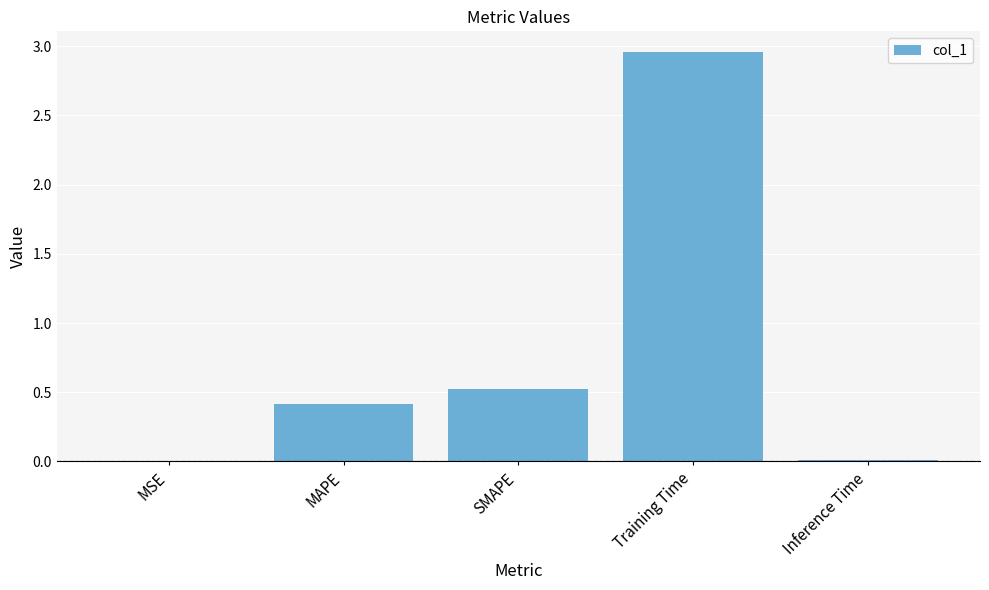

What is the change in value from MAPE to SMAPE?

+0.1